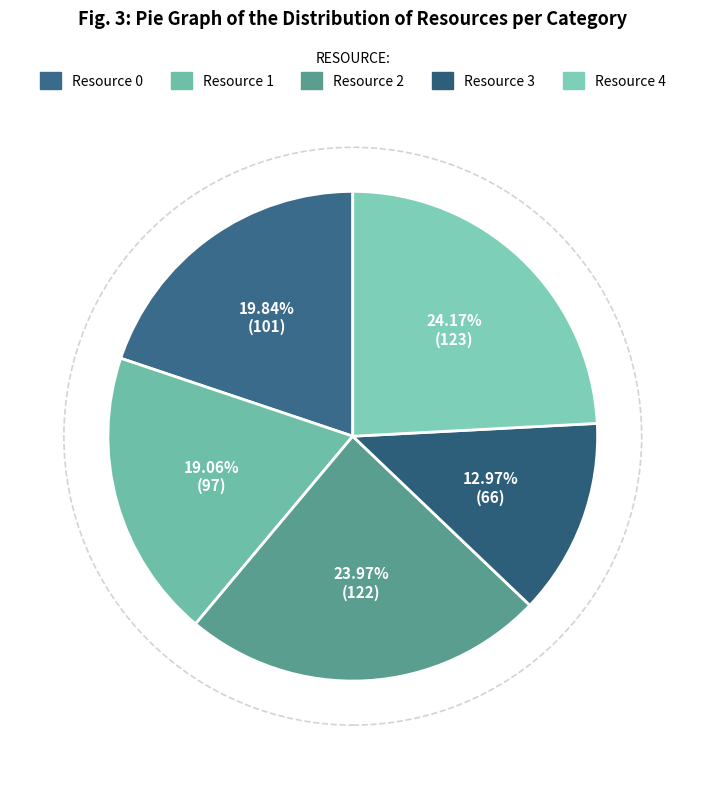

What percentage is NOT represented by Resource 0?

80.2%